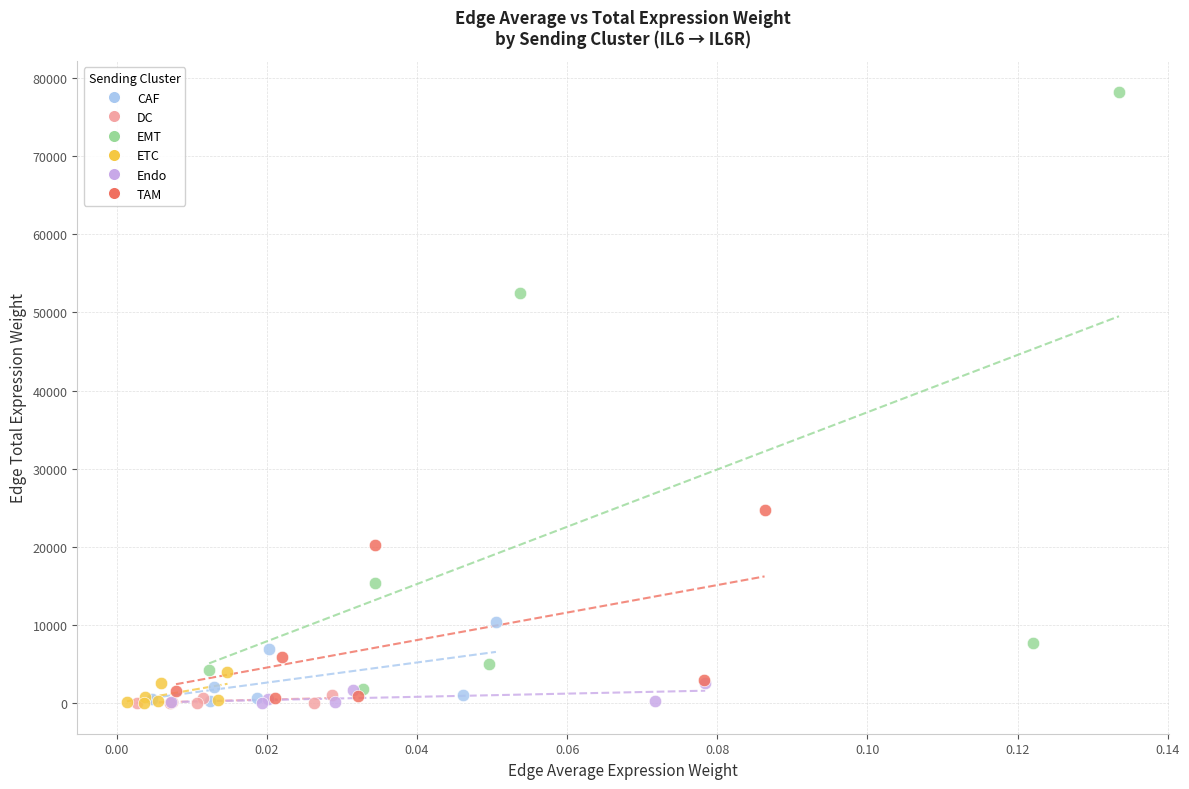

What are all the series names shown in the legend?

CAF, DC, EMT, ETC, Endo, TAM